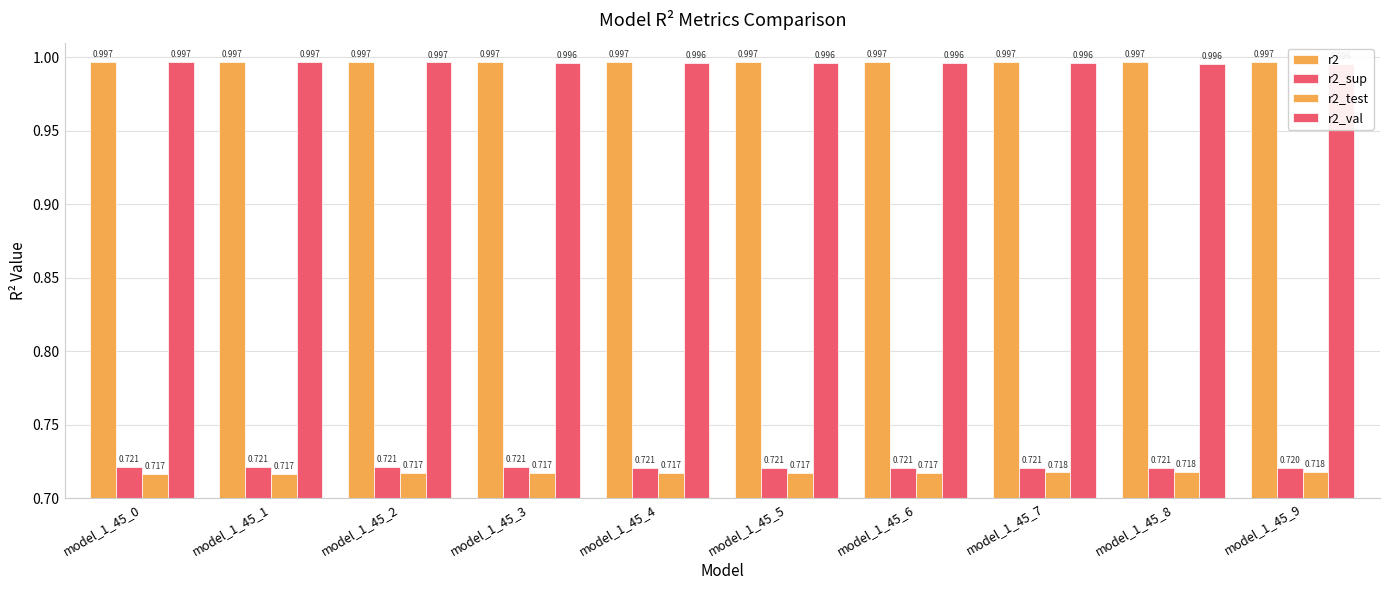

Is the value of r2_val at model_1_45_6 greater than the value of r2_sup at model_1_45_4?

Yes